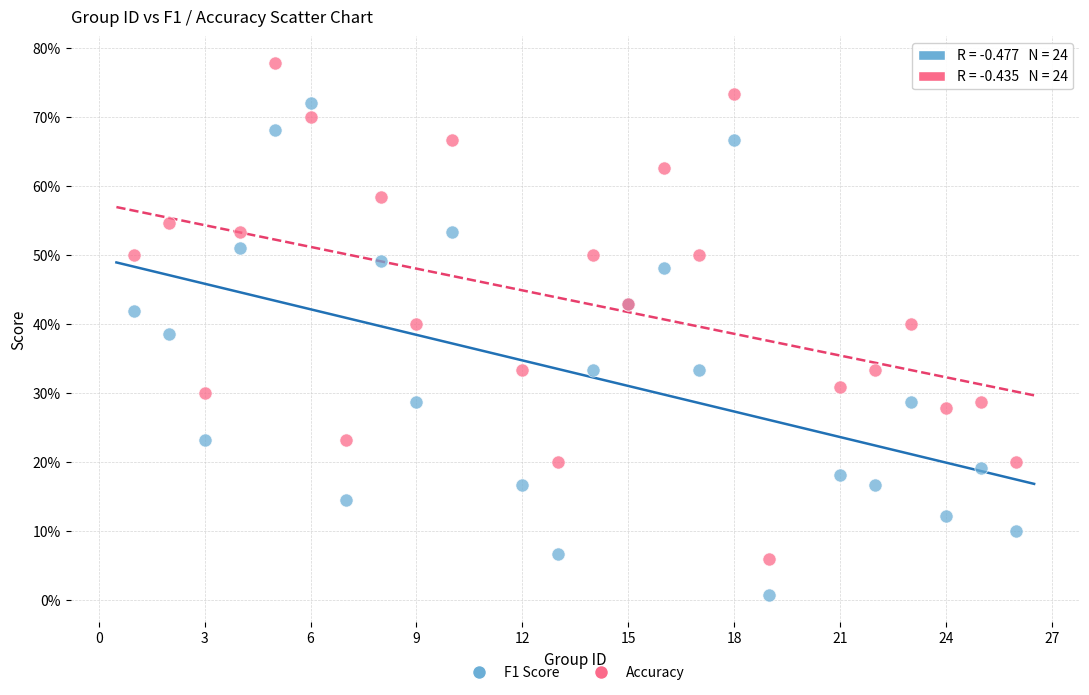

Which series contains the highest Y value?

Accuracy